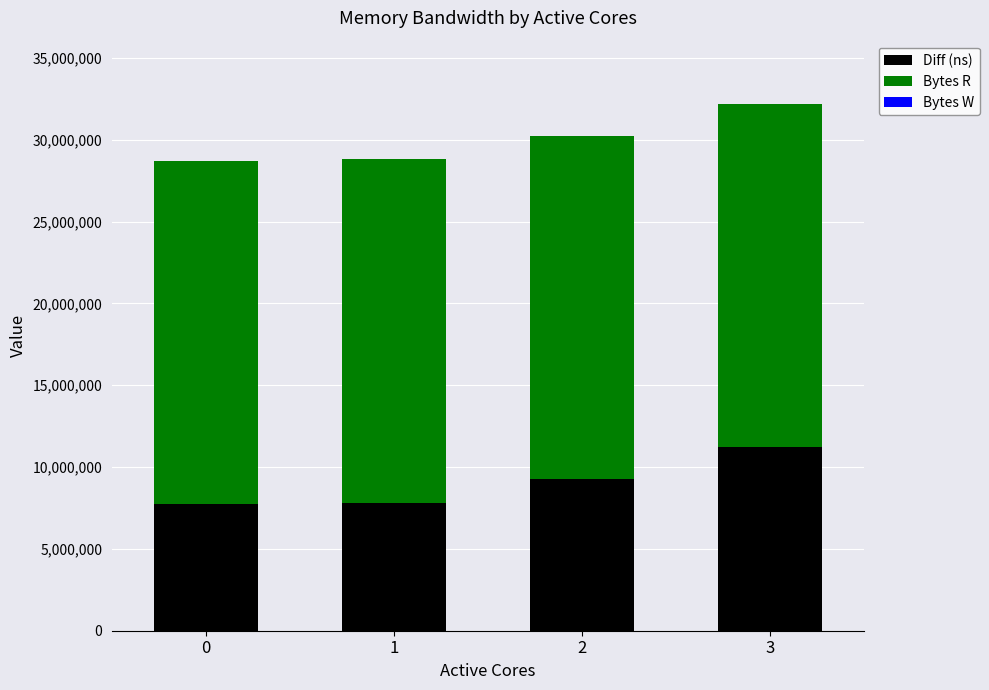

What is the sum of the Diff (ns) values at 1 and 2?

17082987